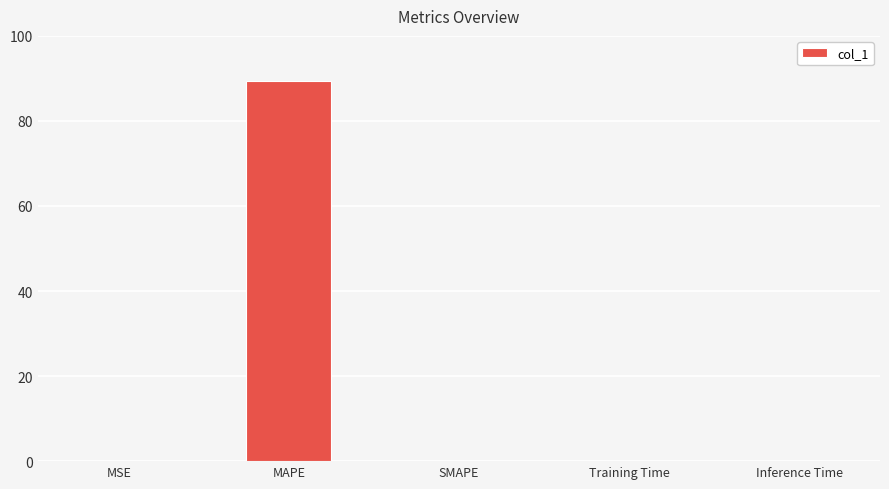

Is it true that the value at Inference Time is 0.0?

True